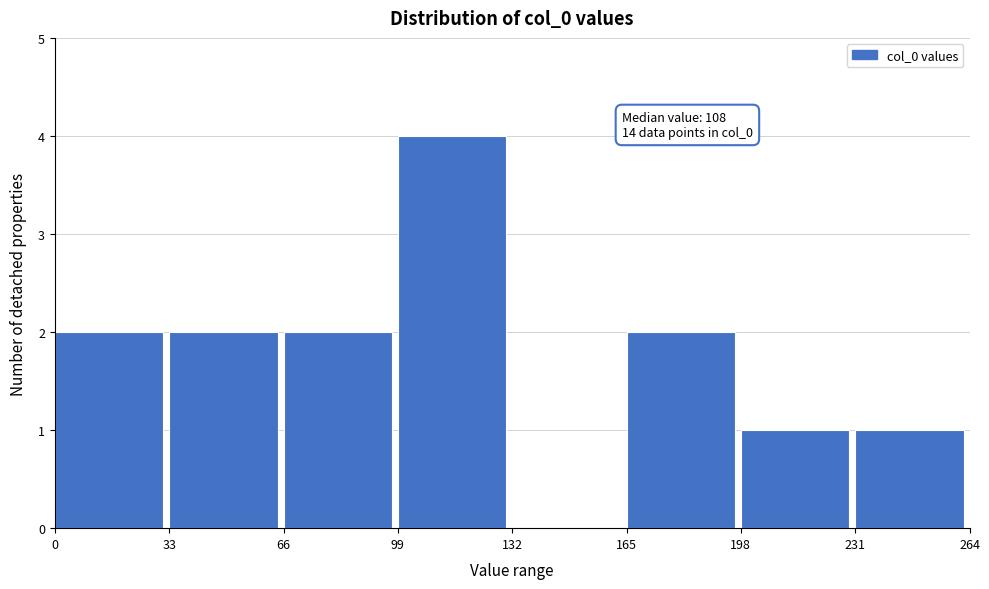

Which range on the x-axis has the tallest bar?

99 to 132